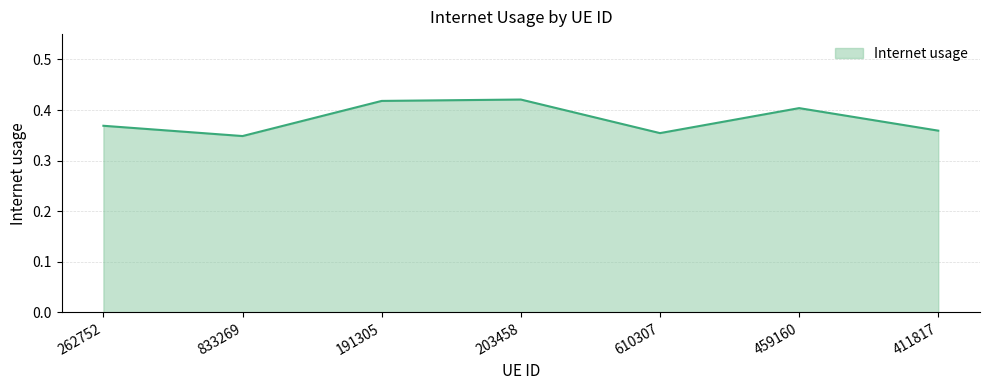

True or false: the data has more than 2 interior local peaks.

False